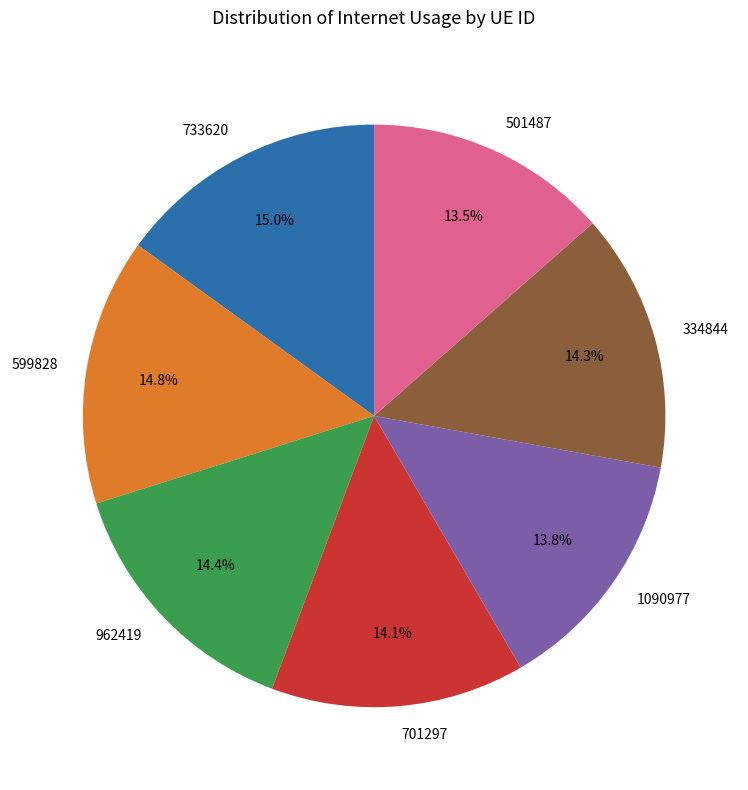

Combined, what portion of the pie is 334844 and 501487?

27.8%